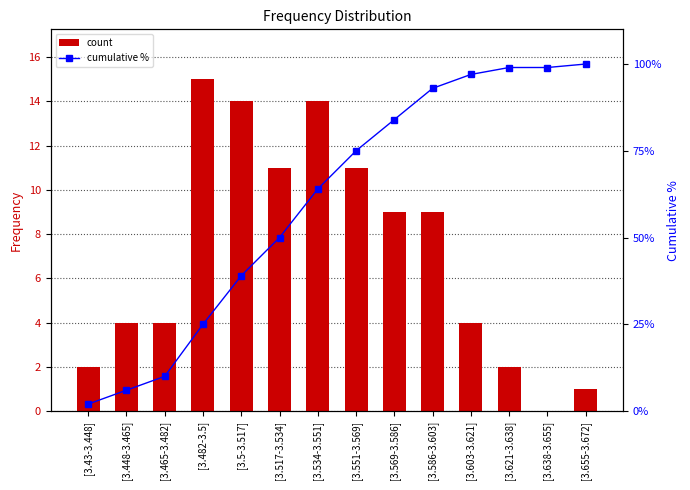

The count series shows 2 at [3.43-3.448]. True or false?

True